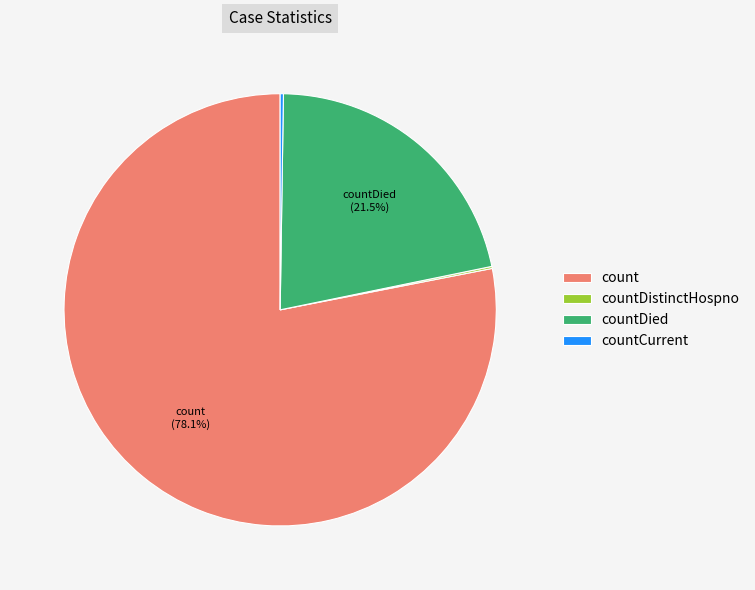

Does countDied represent more than half of the total?

No